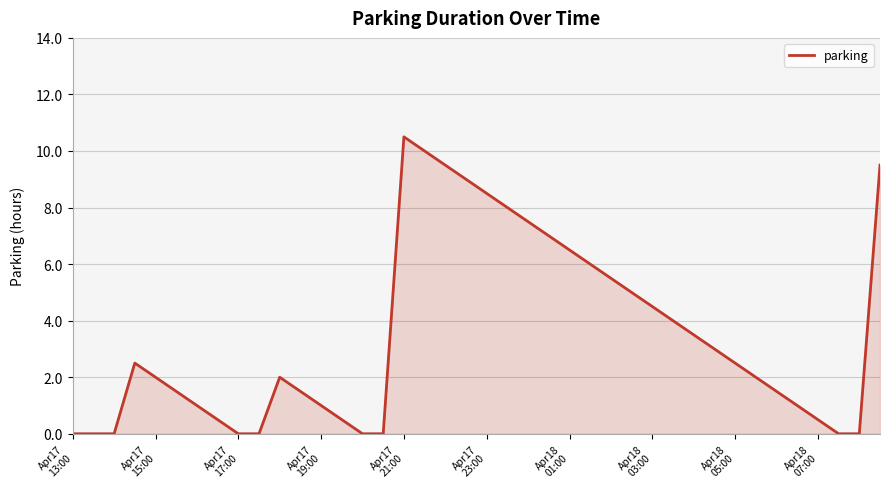

What is the difference between the maximum and minimum values?

10.5